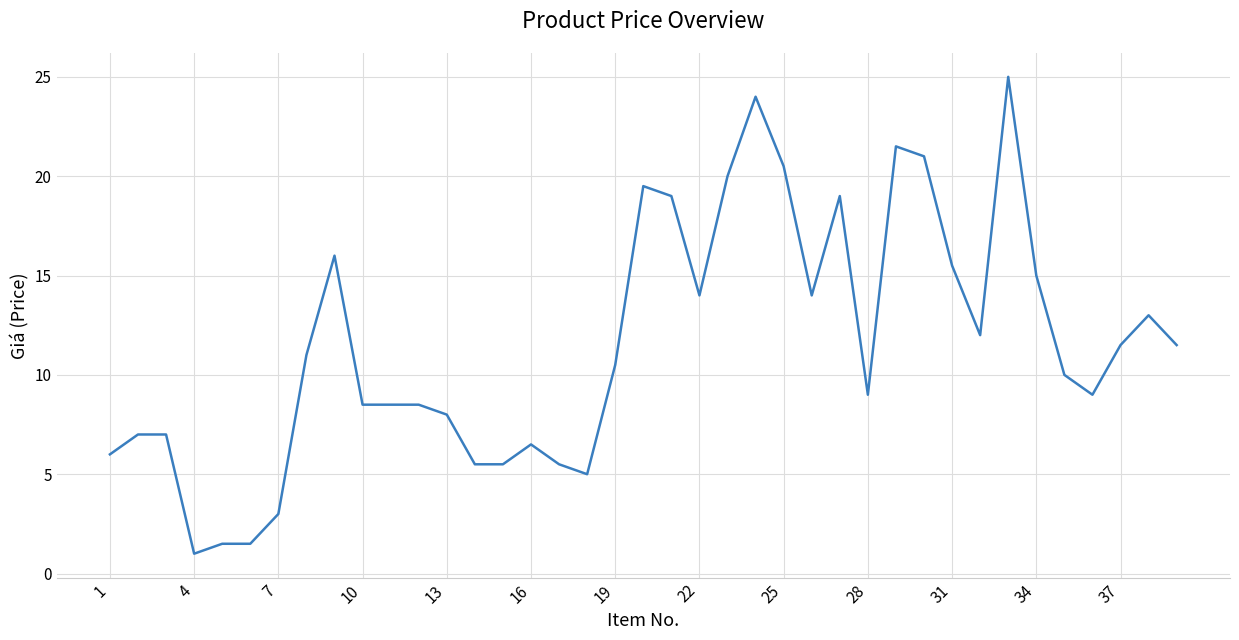

What is the difference between the maximum and minimum values?

24.0